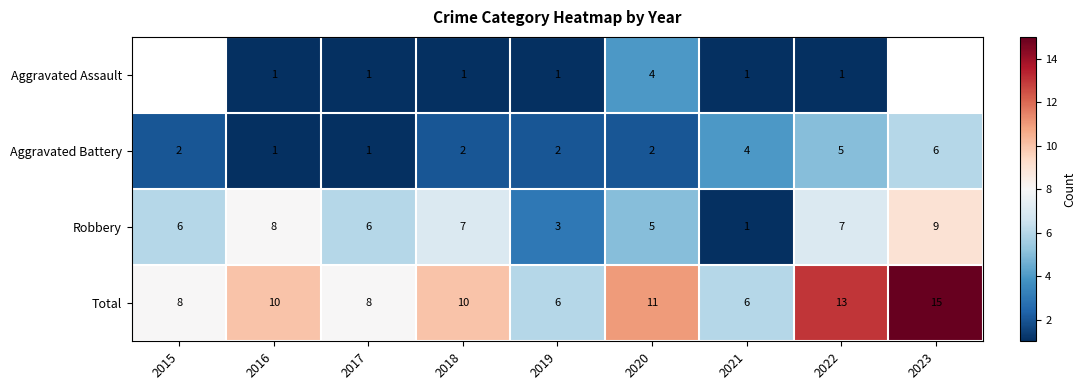

Count the number of categories in the chart.

9